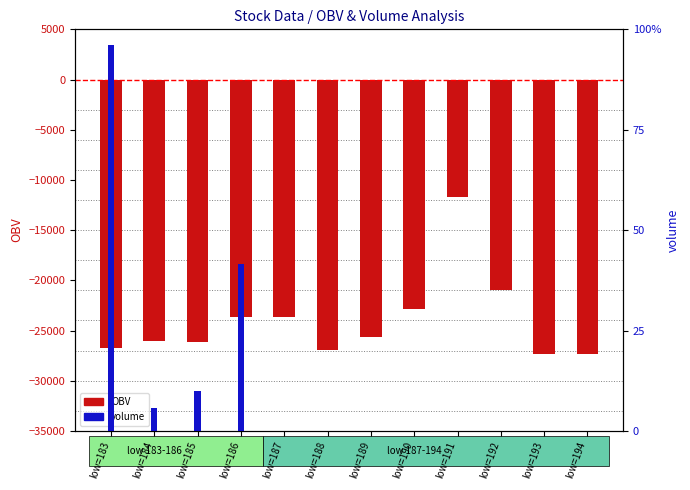

What is the maximum value shown in the chart?

5762.6